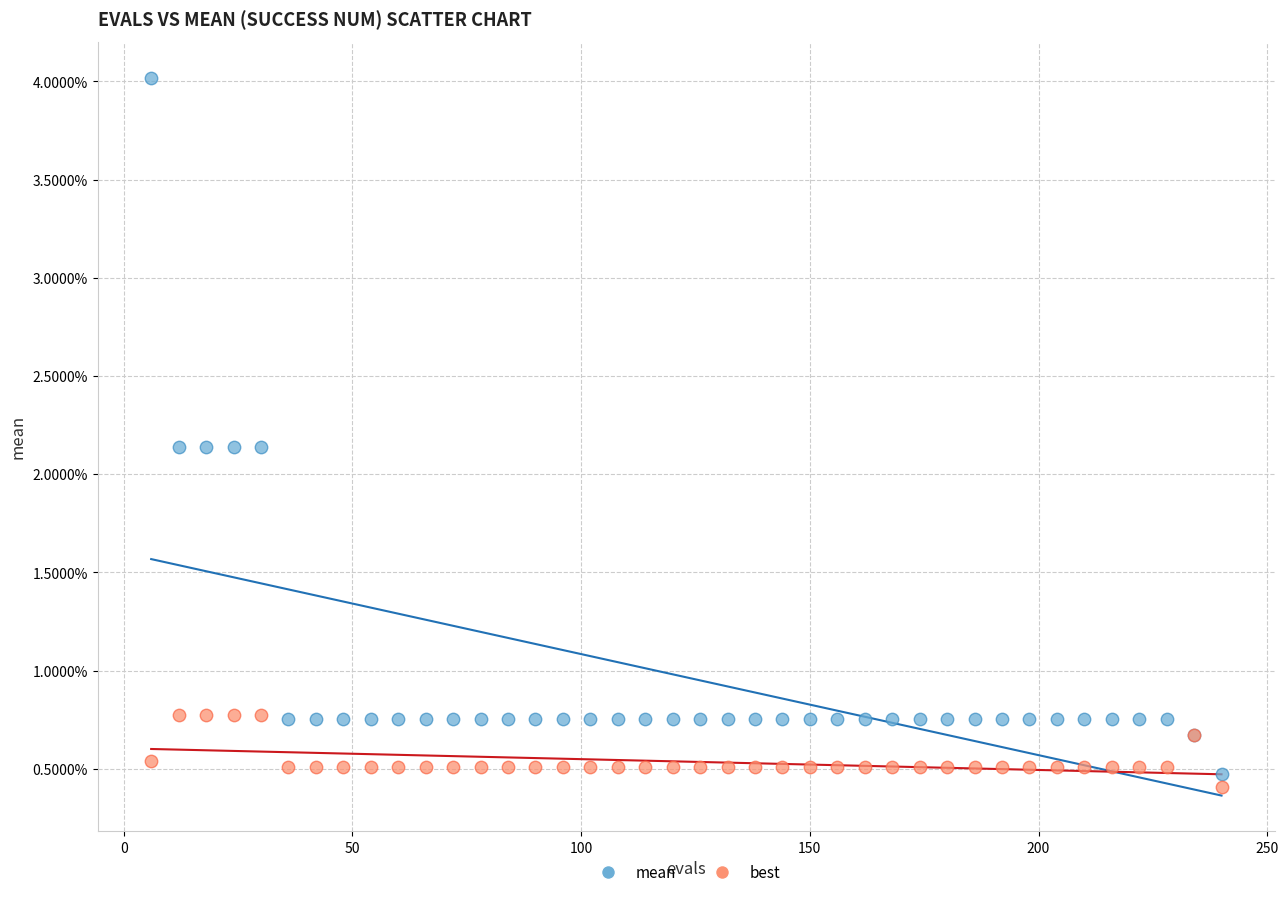

Which series reaches the maximum Y coordinate?

mean